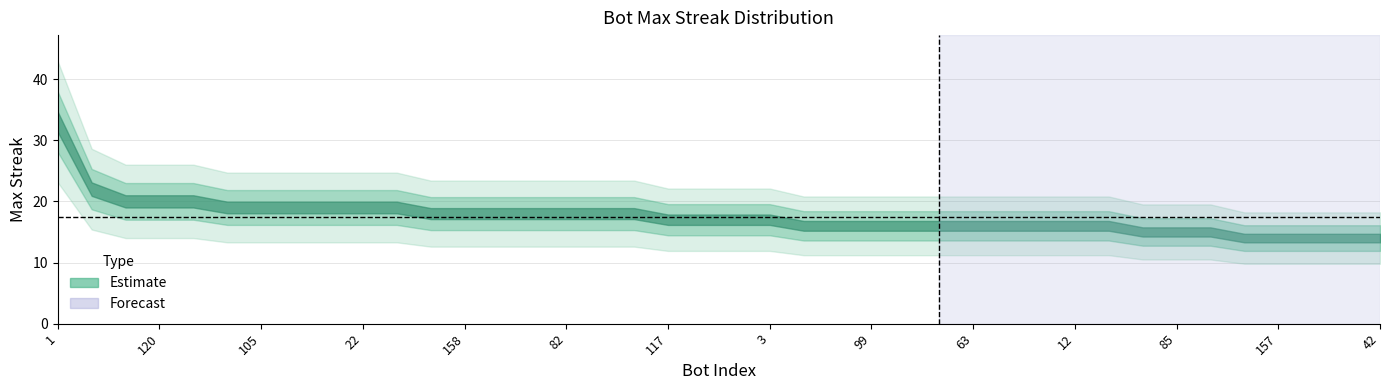

Count the number of categories in the chart.

40